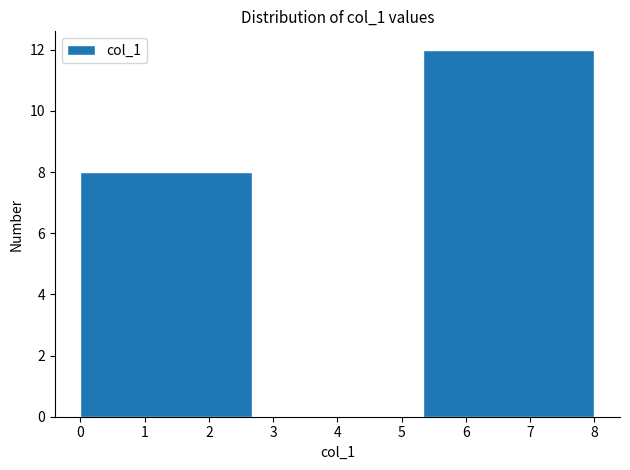

What is the height of the bar covering 0.0 to 2.7 on the x-axis? Neither the bar edges nor the heights are printed on the chart, so give them approximately, as read against the axes.

8